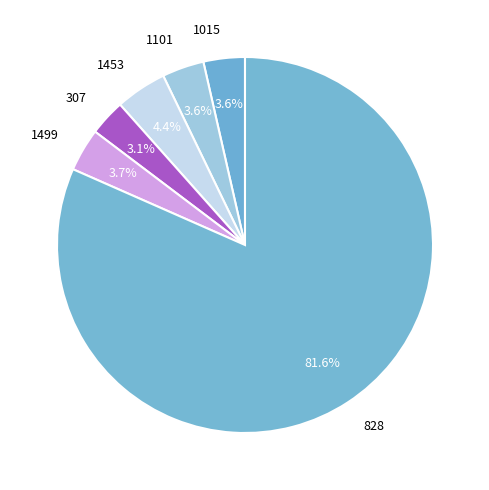

How much of the chart is everything except 1015?

96.4%